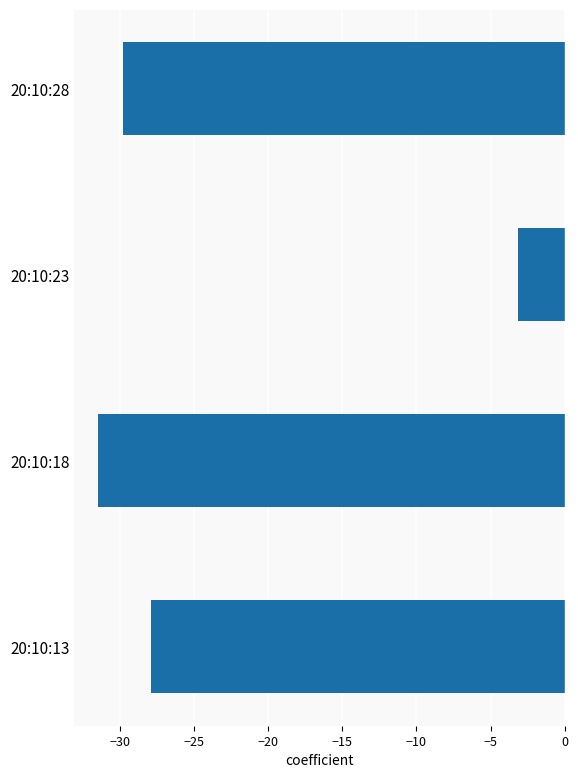

What is the difference between the maximum and minimum values?

28.3